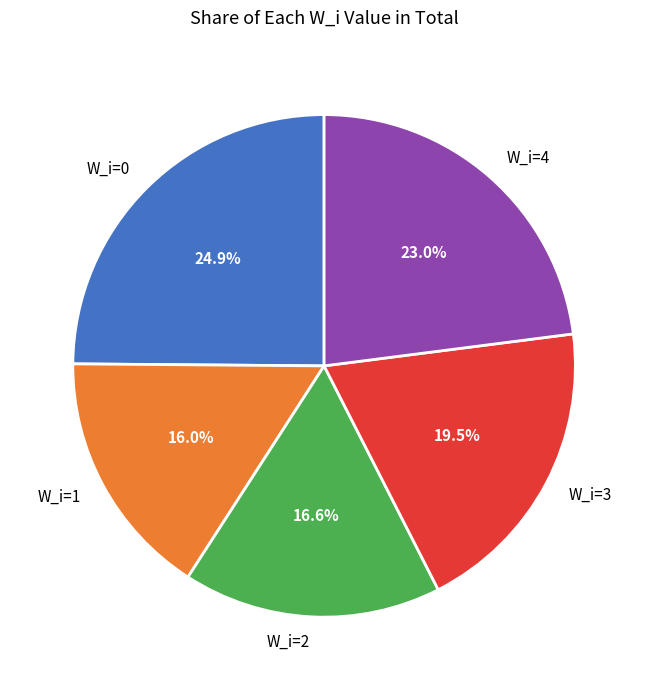

Which category has the smallest portion of the pie?

W_i=1